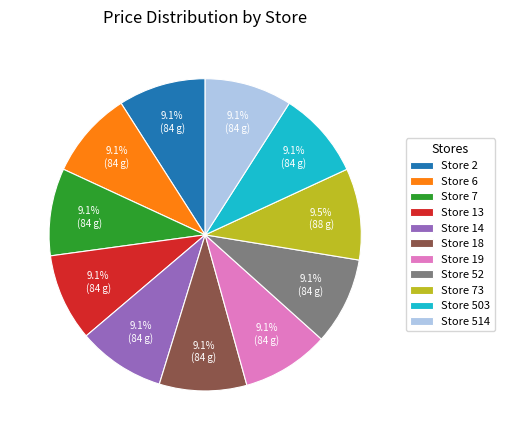

To the nearest percent, what percentage of the pie is Store 7?

9%